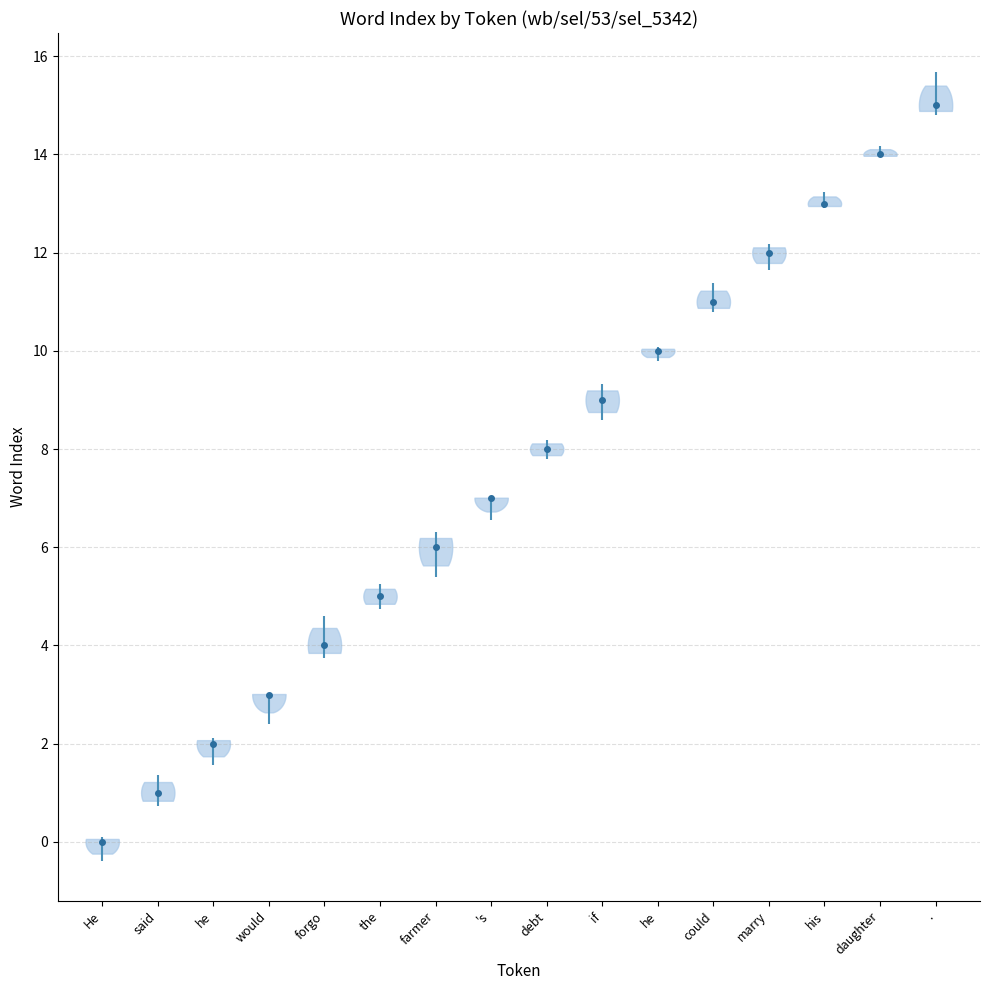

The value at He is -6. True or false?

False